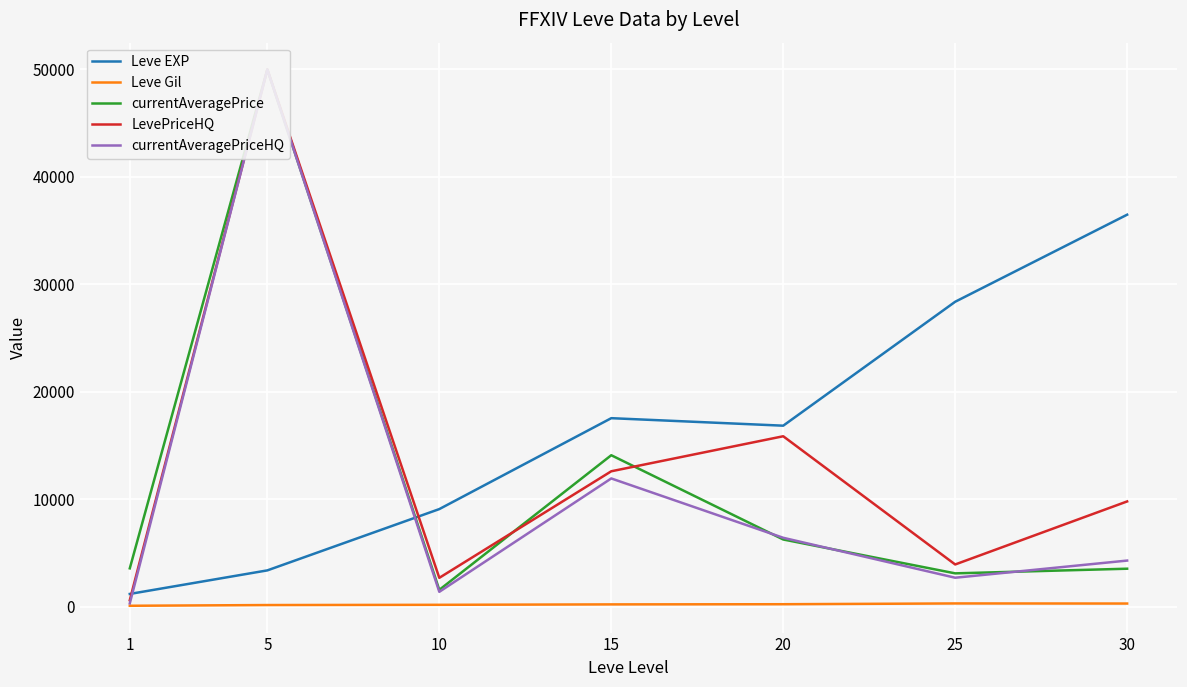

The value of Leve EXP at 20 is 28305.9. True or false?

False